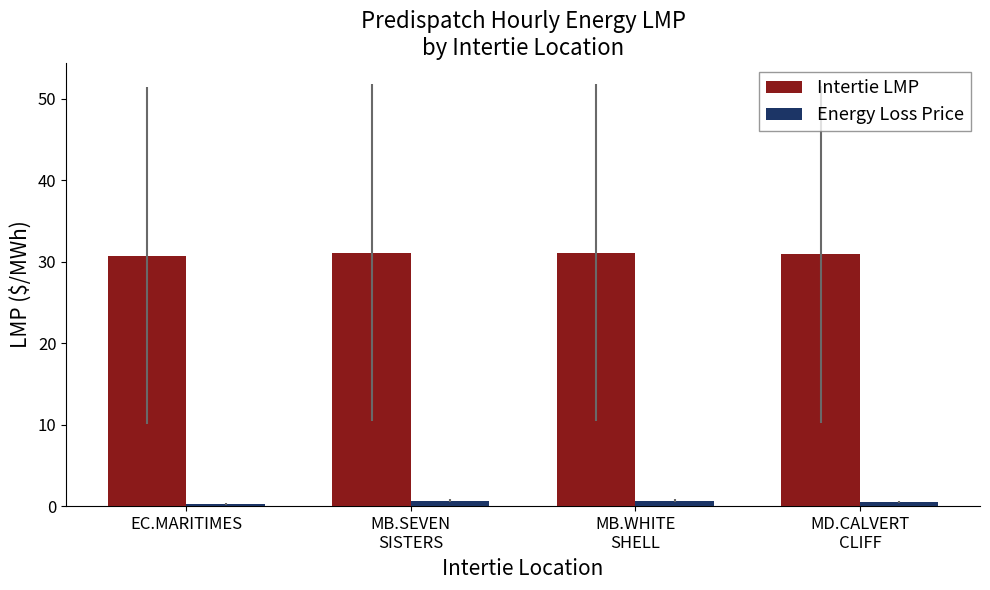

What is the lowest value of the Energy Loss Price series?

0.3